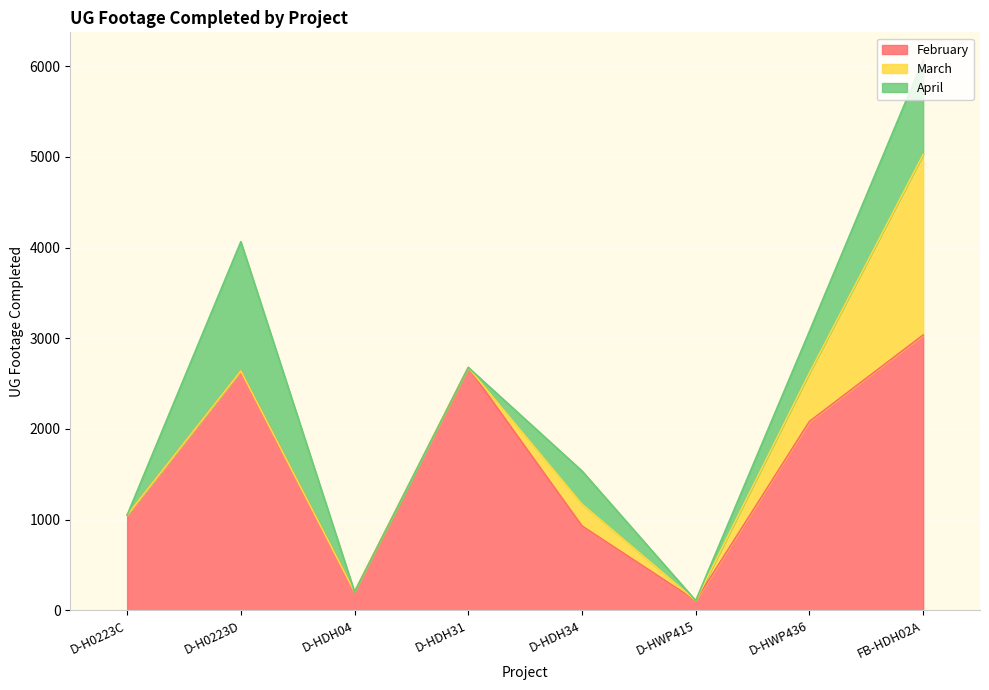

At which category is the sum across all series the highest?

FB-HDH02A